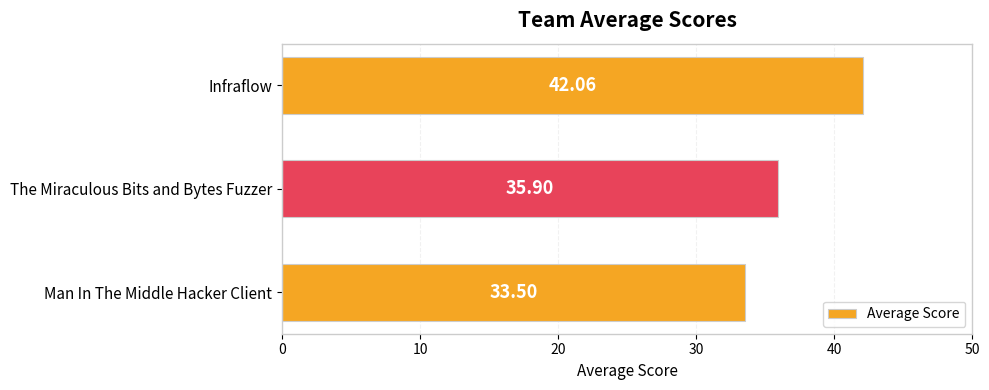

What is the label of the 1st bar from the top?

Infraflow